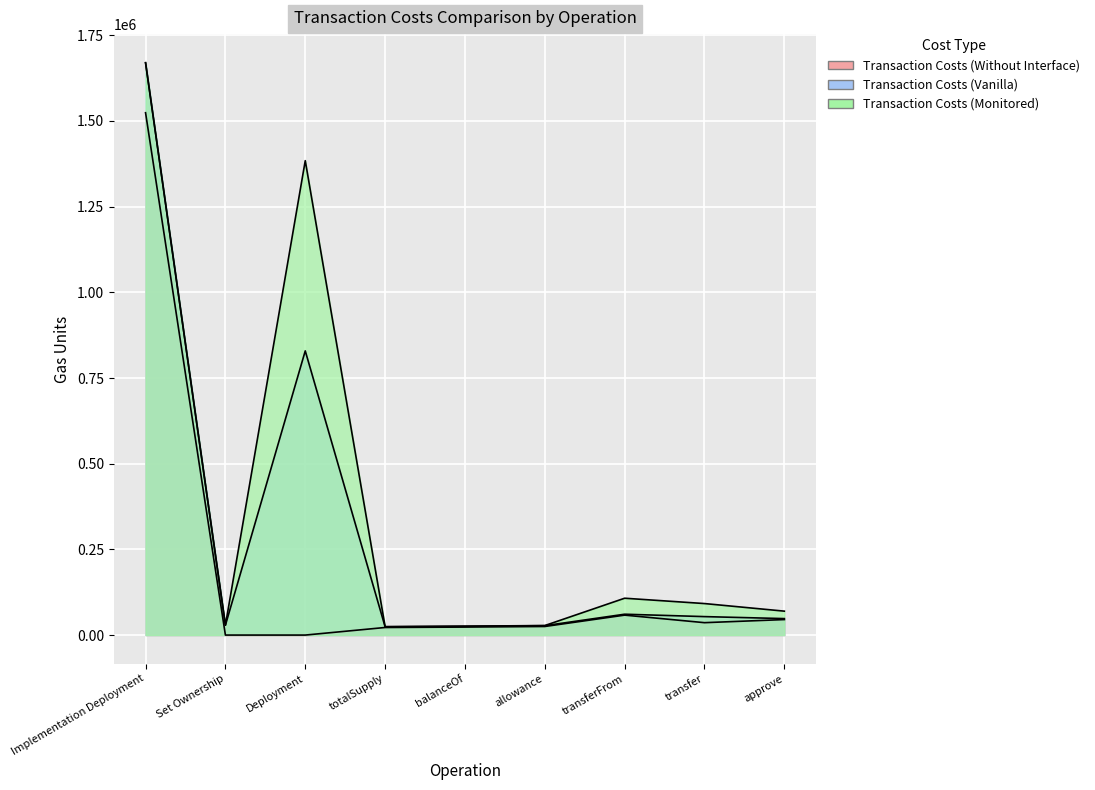

What position from the right is transferFrom?

3